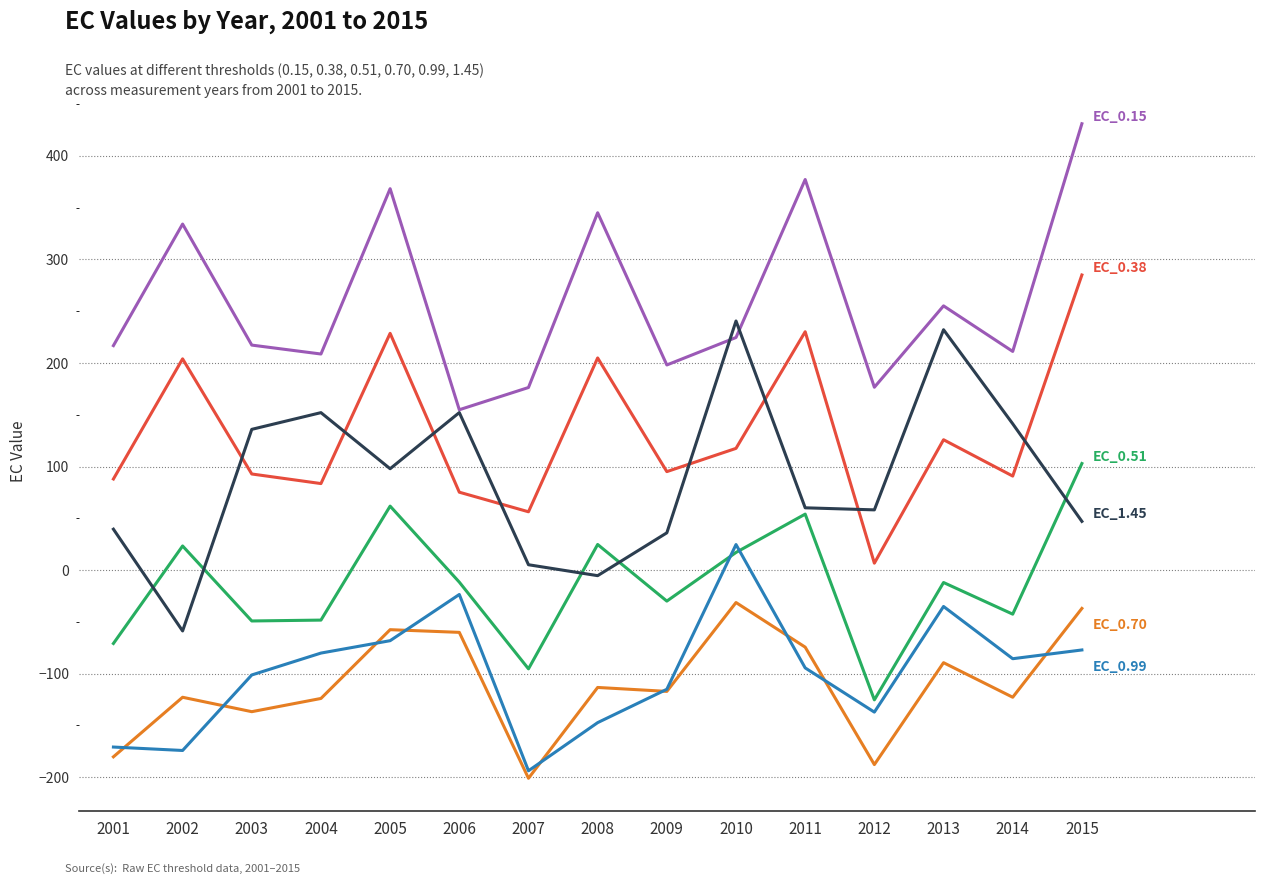

What is the greatest value displayed?

431.1